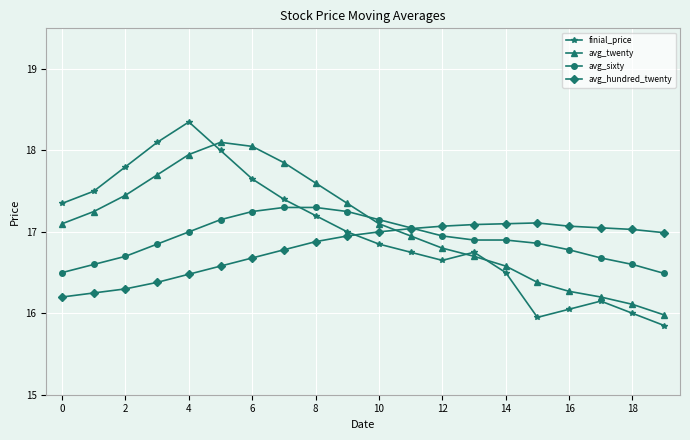

What are all the series names shown in the legend?

finial_price, avg_twenty, avg_sixty, avg_hundred_twenty